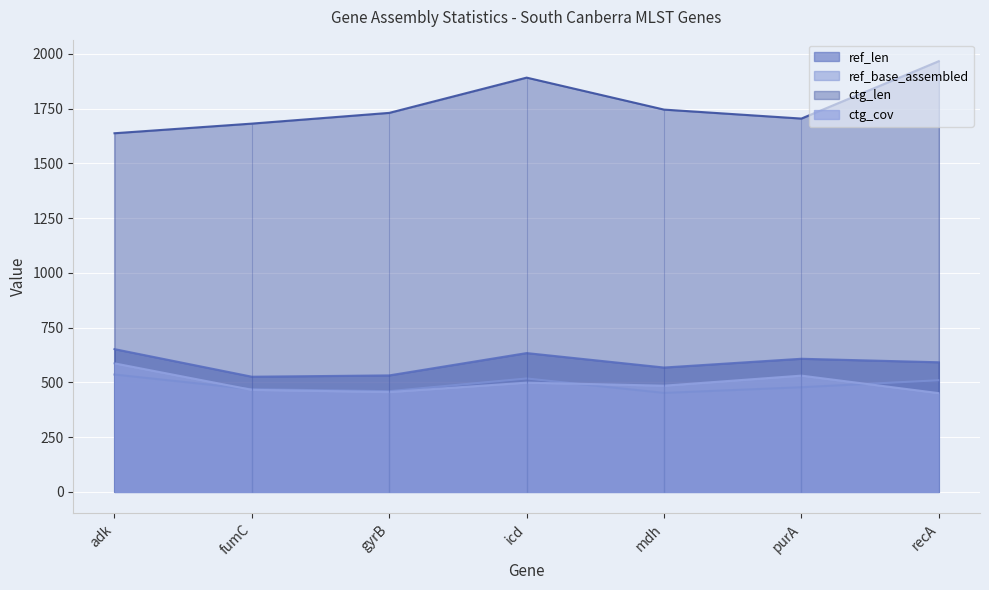

What is the lowest value of the ctg_len series?

1638